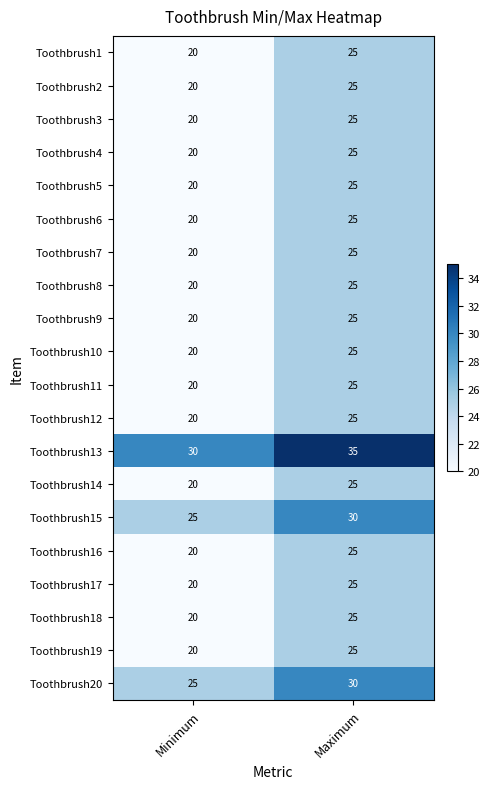

Rank the categories by Toothbrush15 value from lowest to highest.

Minimum, Maximum